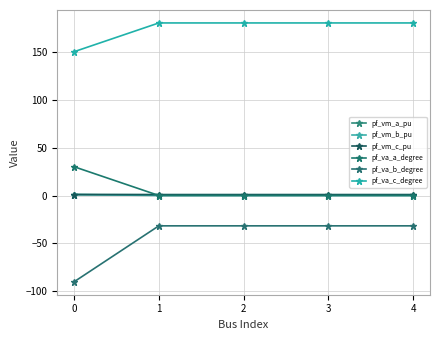

How many data points in pf_va_a_degree are less than 0?

4